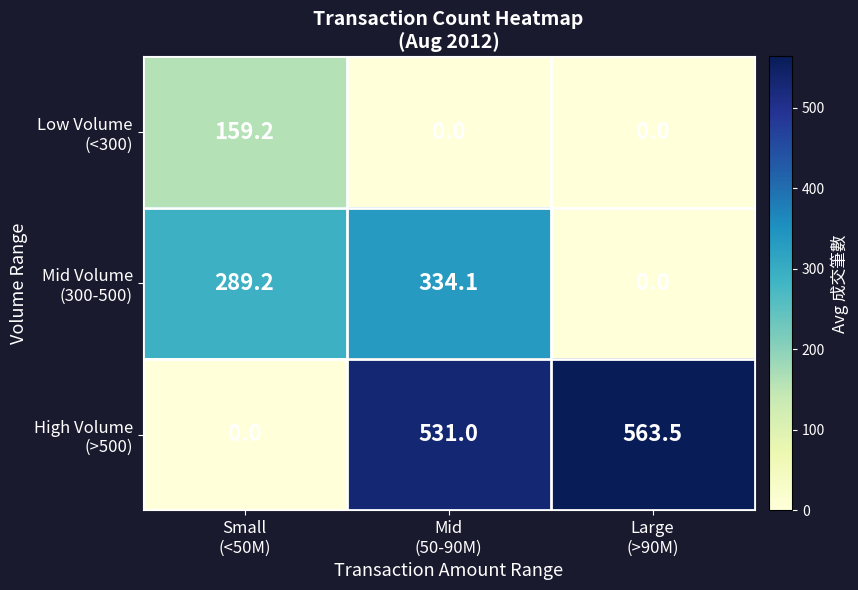

What is the greatest value displayed?

563.5